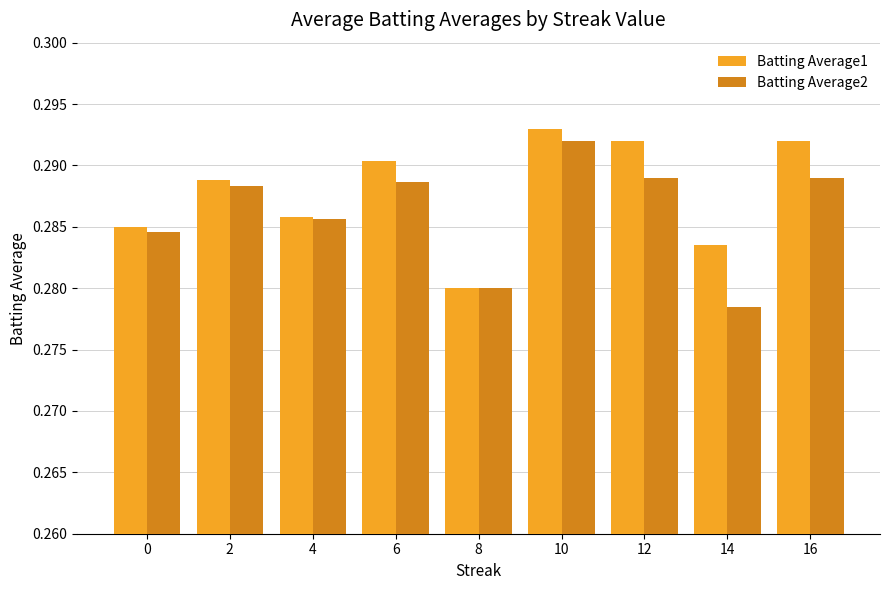

The Batting Average2 series shows 0.2 at 14. True or false?

False